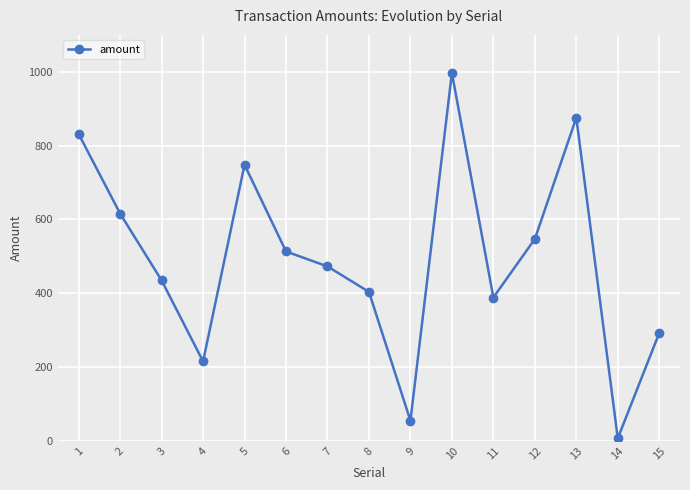

What is the average value?

493.0